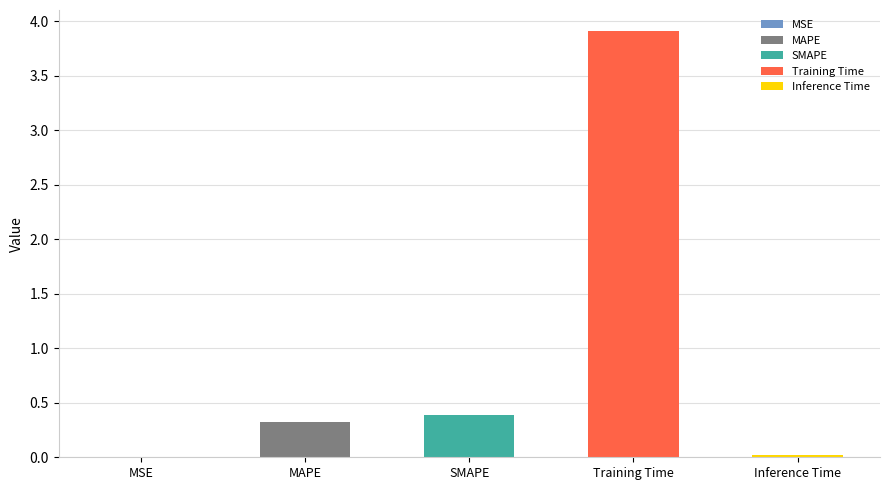

What is the label of the 1st bar from the left?

MSE